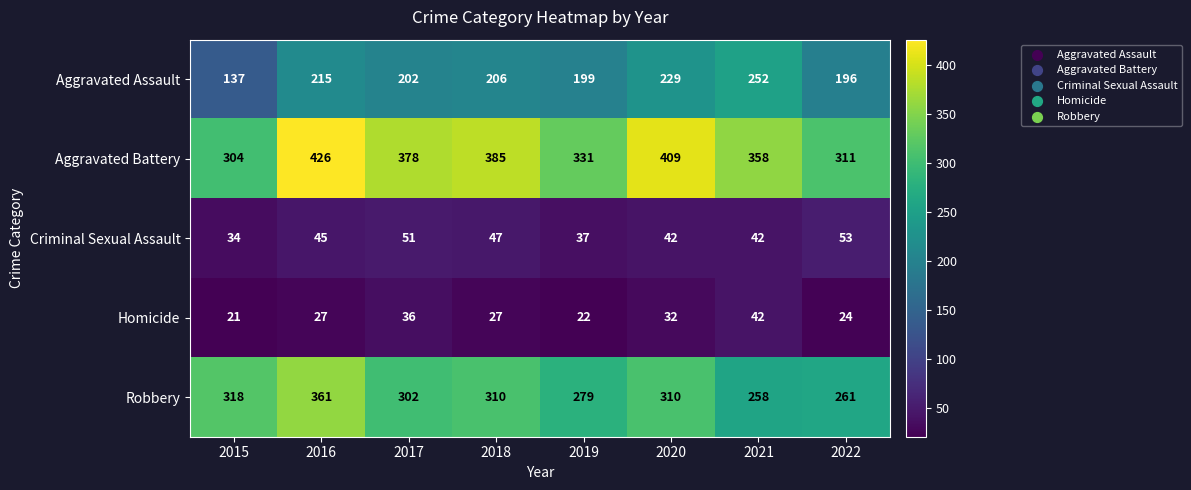

Which series has the largest range (max minus min)?

Aggravated Battery